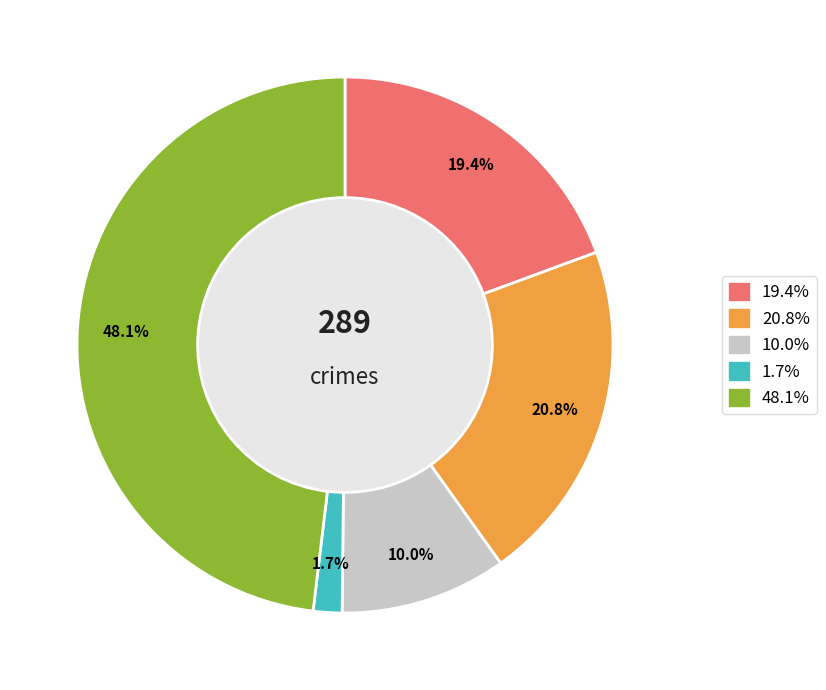

Is there any slice that represents more than half of the pie?

No